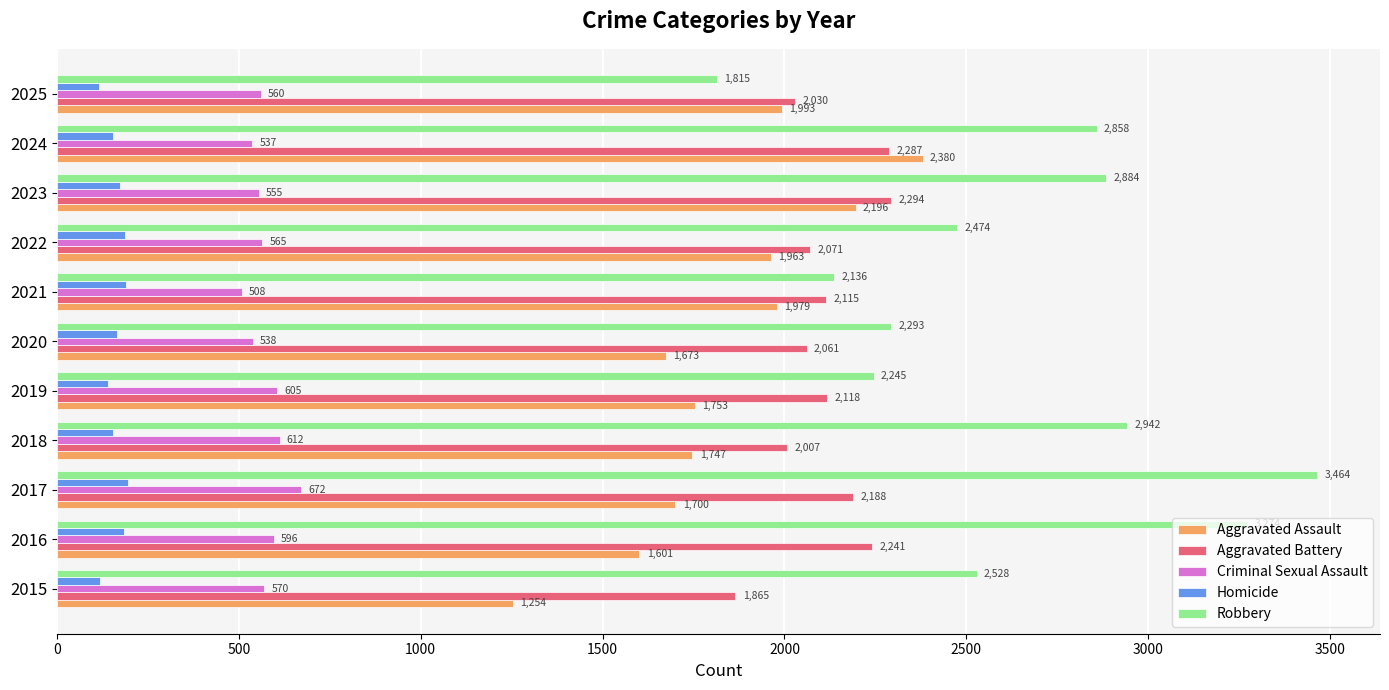

What is the sum of all Robbery values?

28913